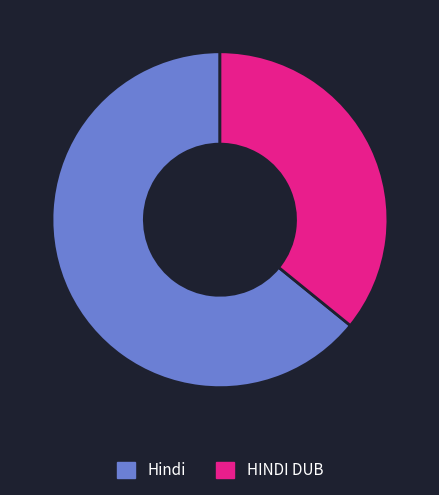

Which category has the smallest portion of the pie?

HINDI DUB